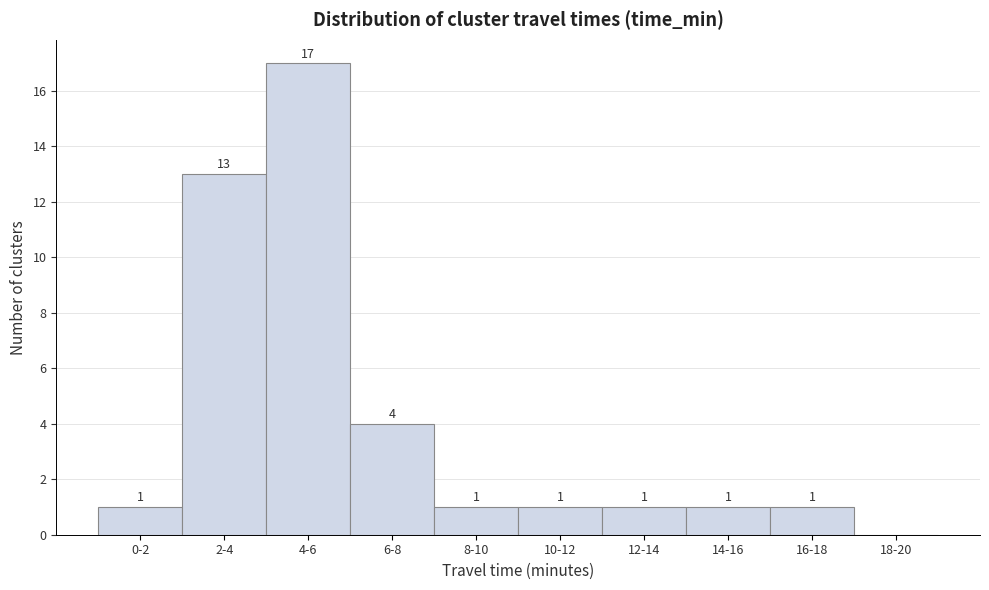

Reading right to left, transcribe all the data shown in this chart.

18-20=0	16-18=1	14-16=1	12-14=1	10-12=1	8-10=1	6-8=4	4-6=17	2-4=13	0-2=1